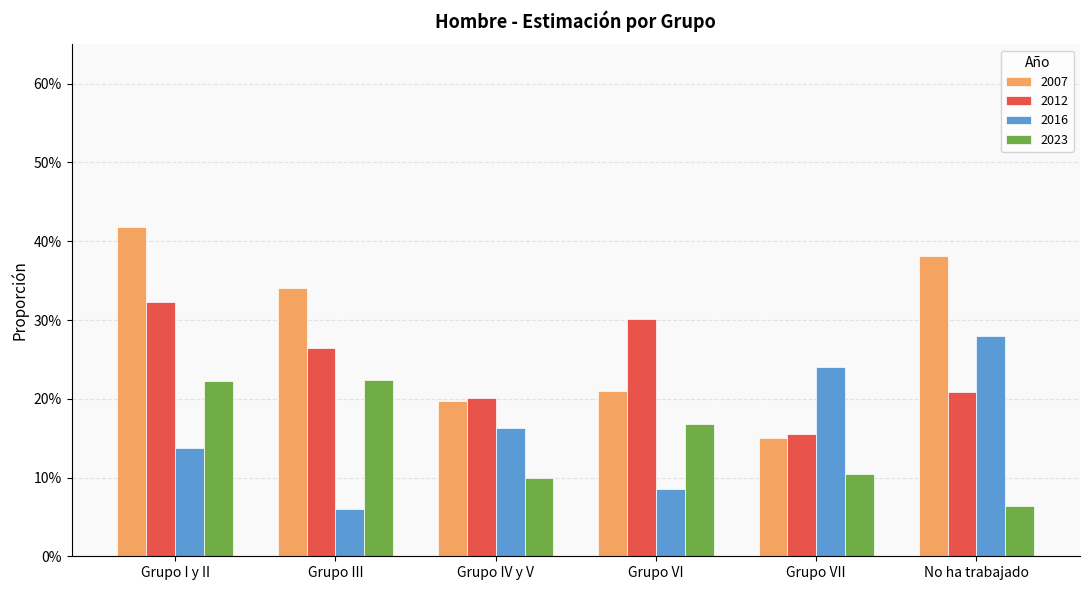

Does the chart contain any negative values?

No